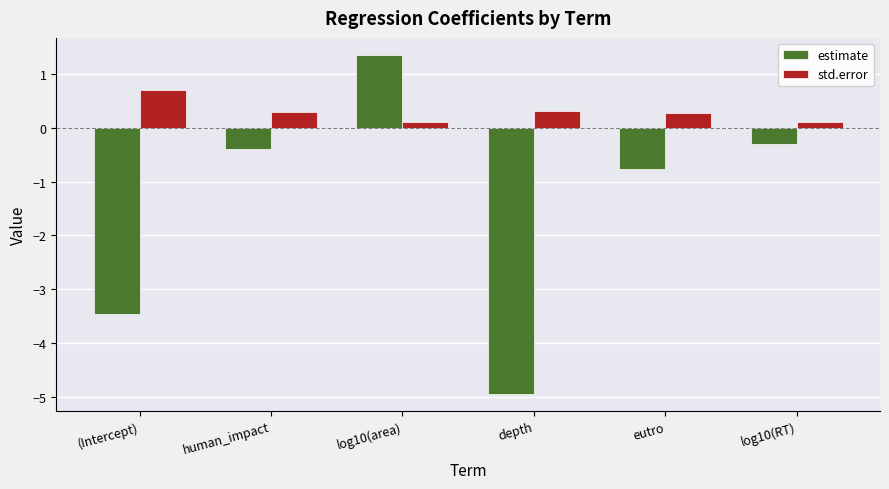

What is the total value across all series at (Intercept)?

-2.8